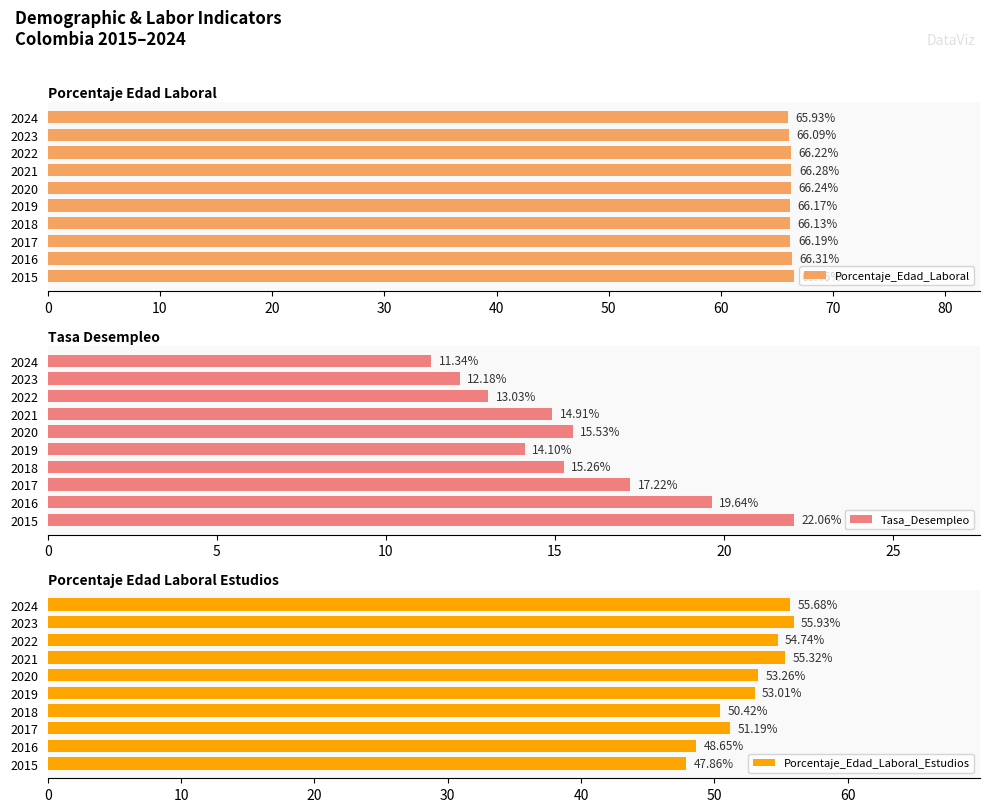

How many bars are there in each group?

3